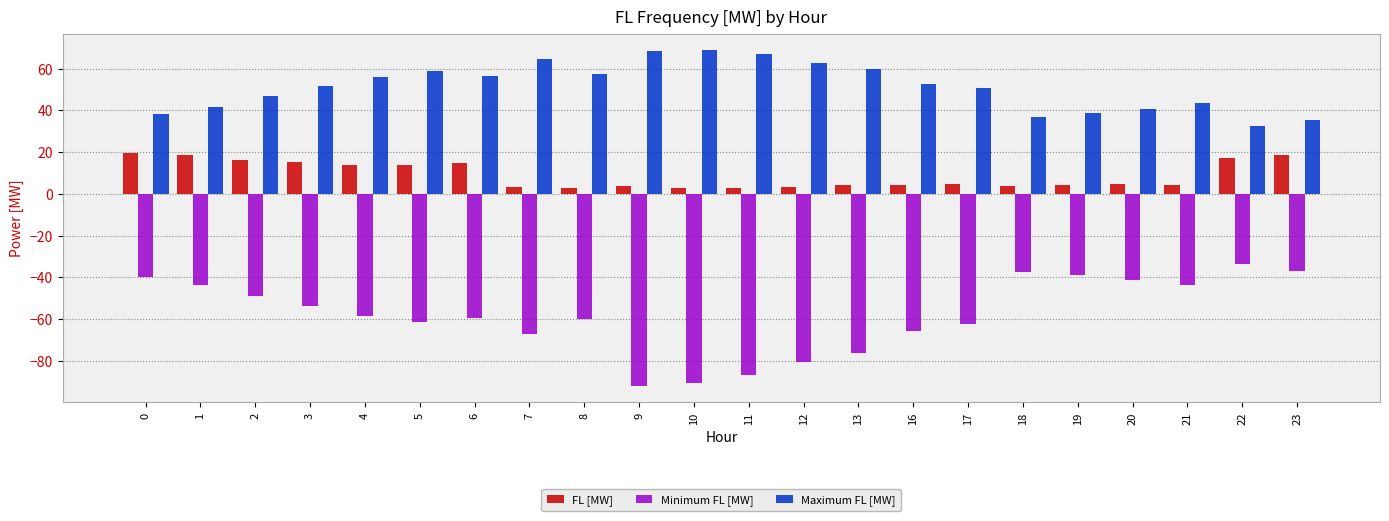

Is it true that Minimum FL [MW] equals -93.3 at 4?

False